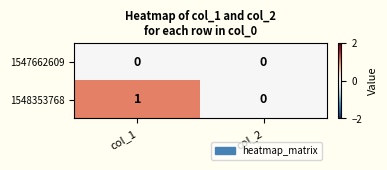

Reading left to right, transcribe all the data shown in this chart.

1547662609: col_1=0	col_2=0
1548353768: col_1=1	col_2=0